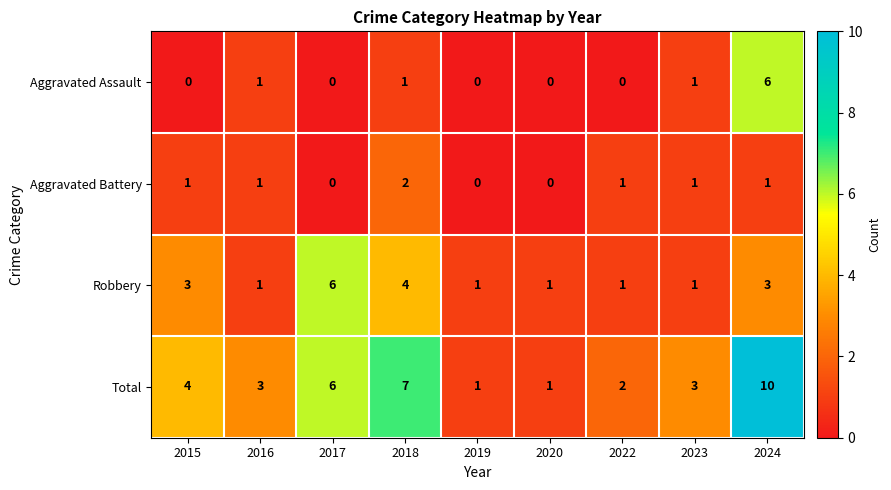

What is the sum of the Total values at 2024 and 2016?

13